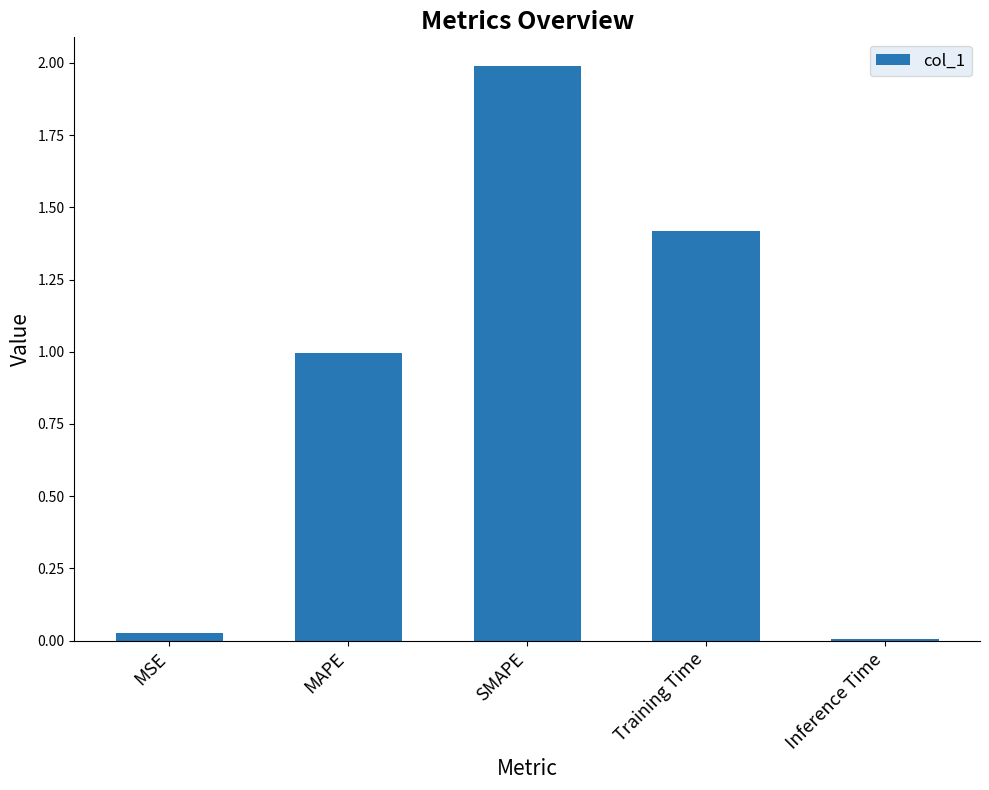

What is the difference between the maximum and minimum values?

2.0